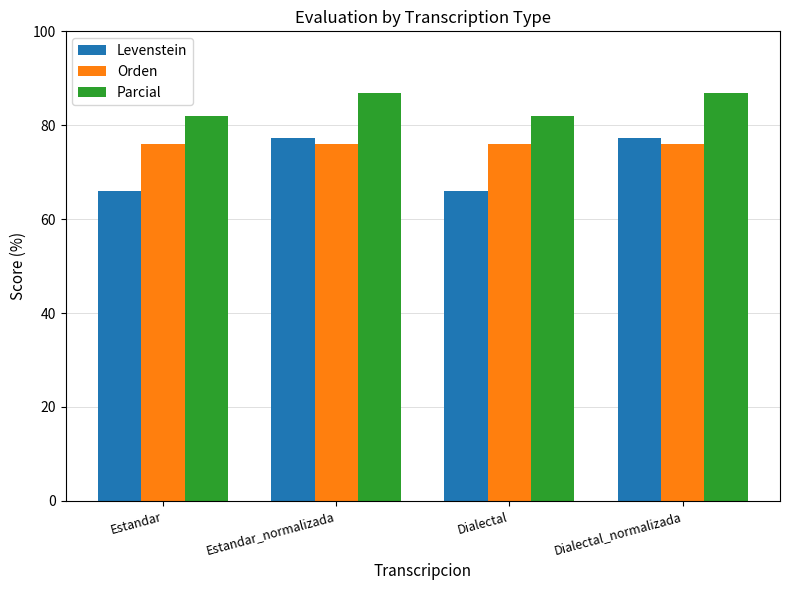

What is the average value of the Levenstein series?

71.6